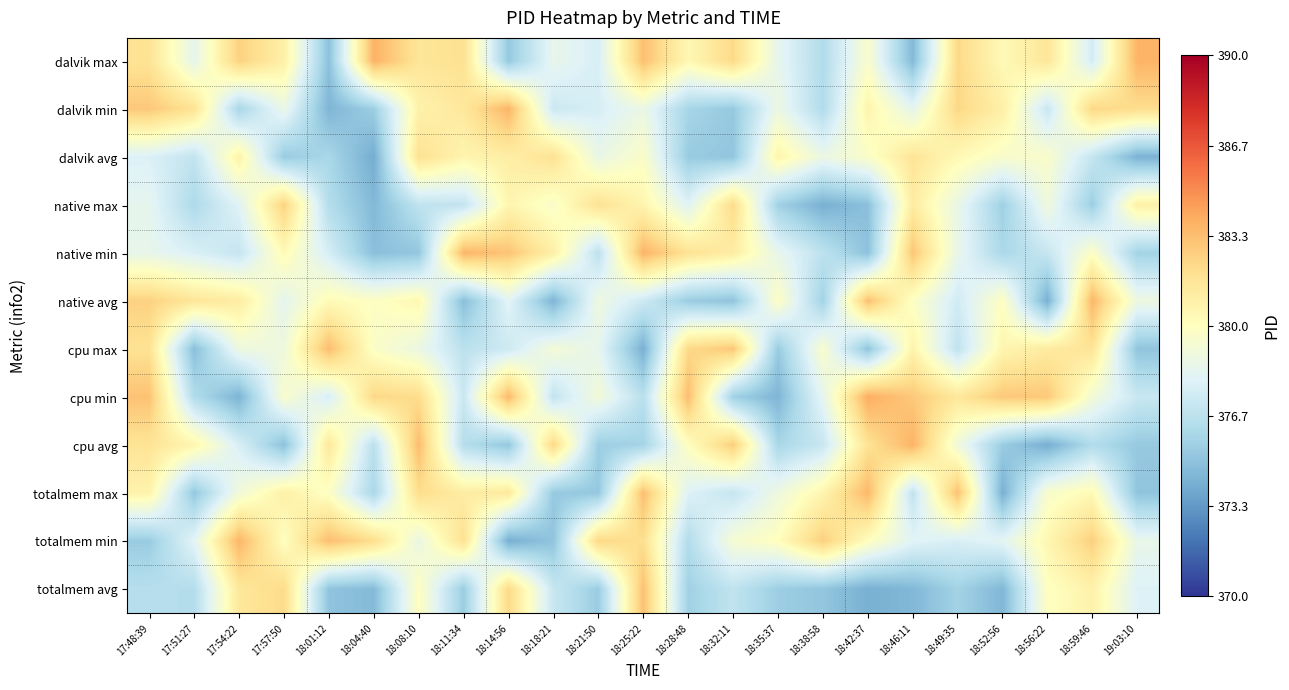

Which label corresponds to the smallest value in the chart?

18:04:40